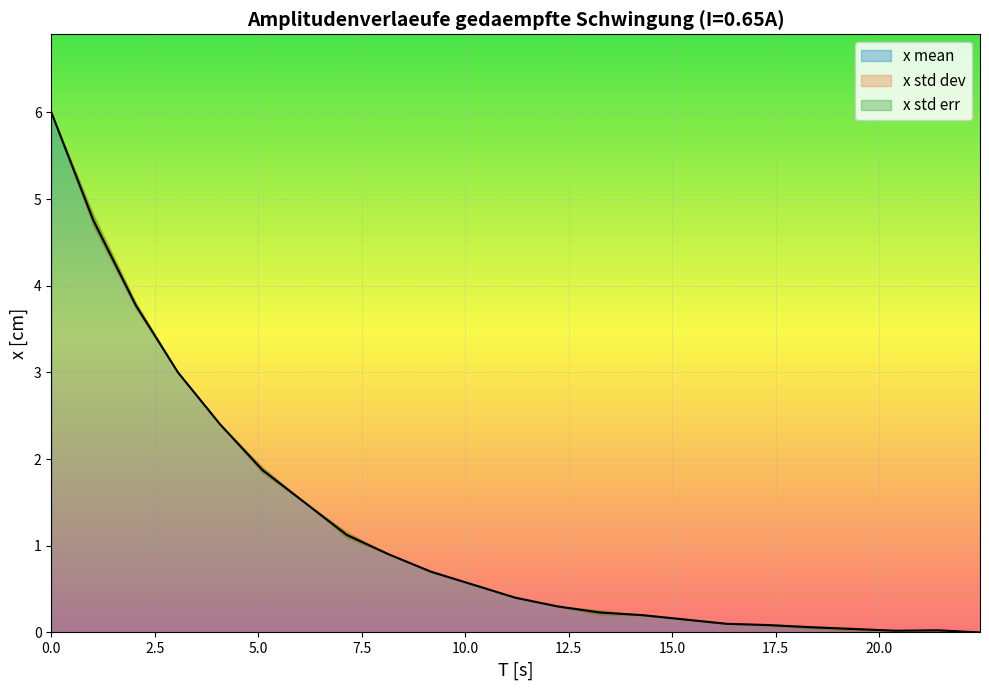

Which series has the widest spread of values?

x mean